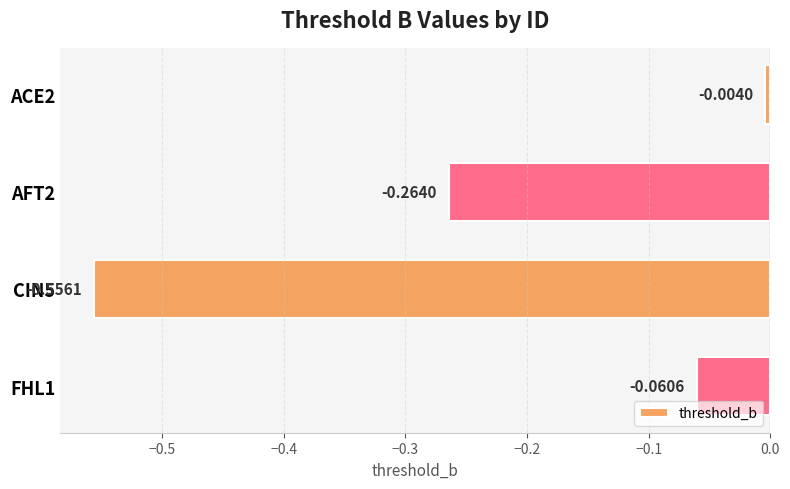

Between ACE2 and AFT2, which is larger?

ACE2